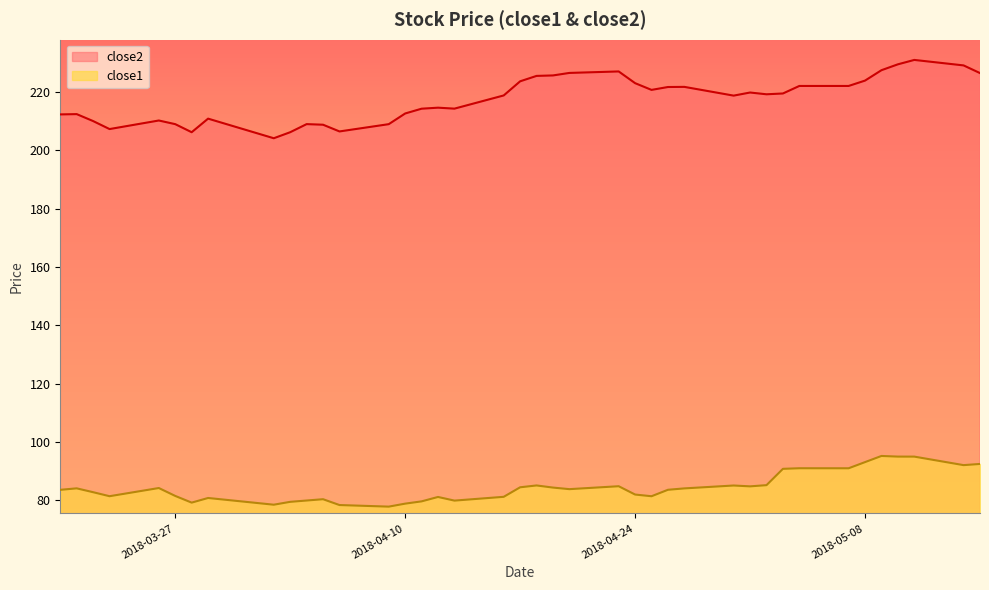

The close2 series shows 316.5 at 2018-03-22. True or false?

False